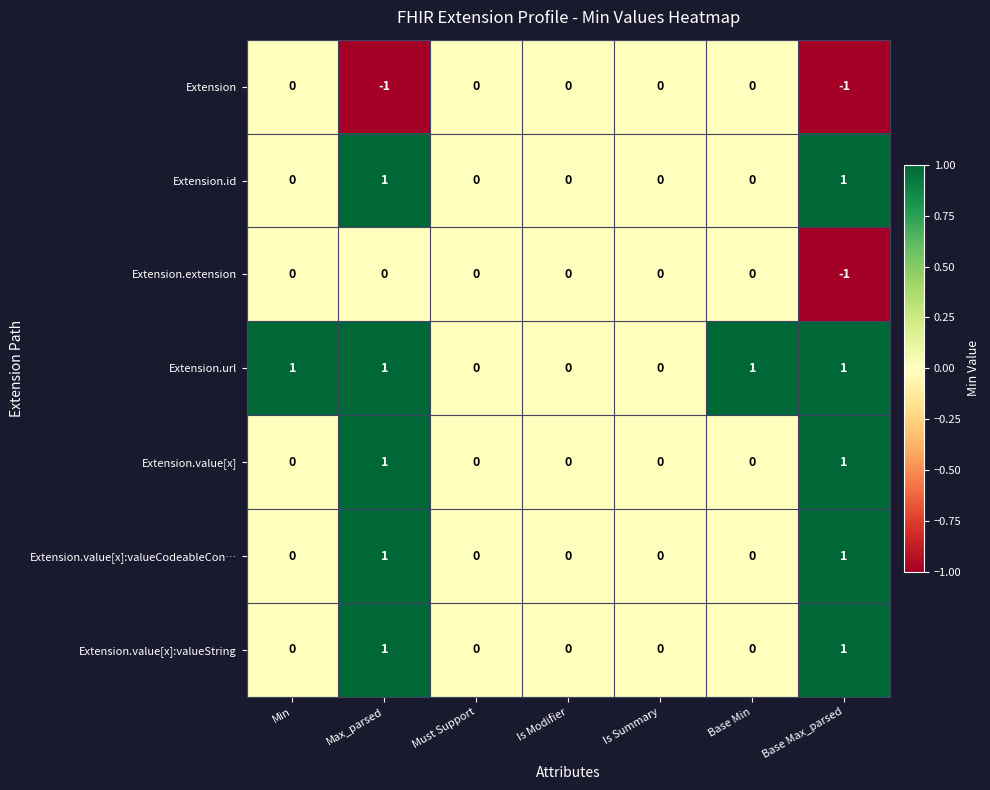

True or false: Extension.extension has a value of 0 at Must Support.

True